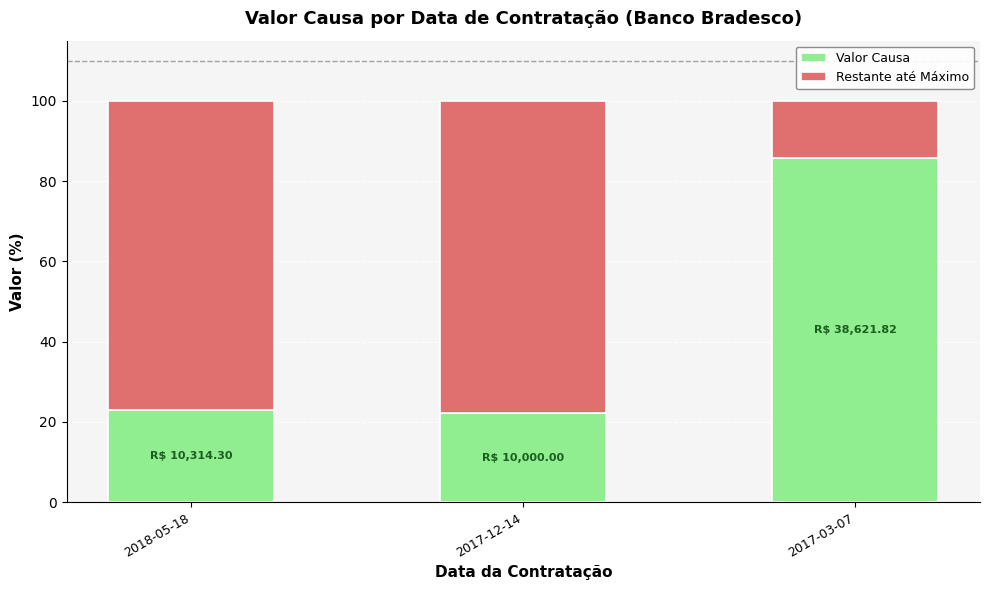

The value of Valor Causa at 2017-12-14 is 29.4. True or false?

False